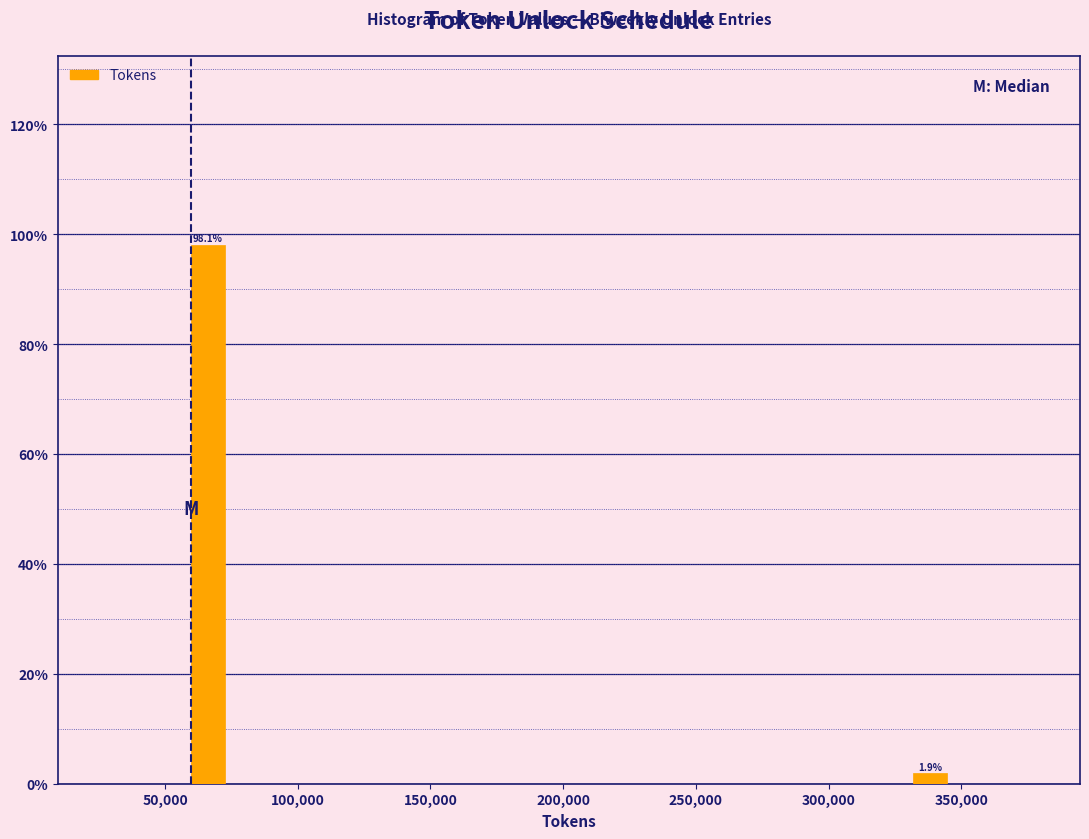

Around what value on the x-axis is the tallest bar? Give the approximate position of its centre, as read against the axis.

65000